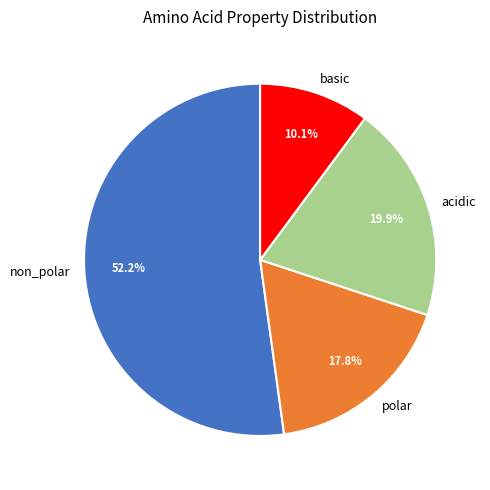

How many segments does this pie chart have?

4